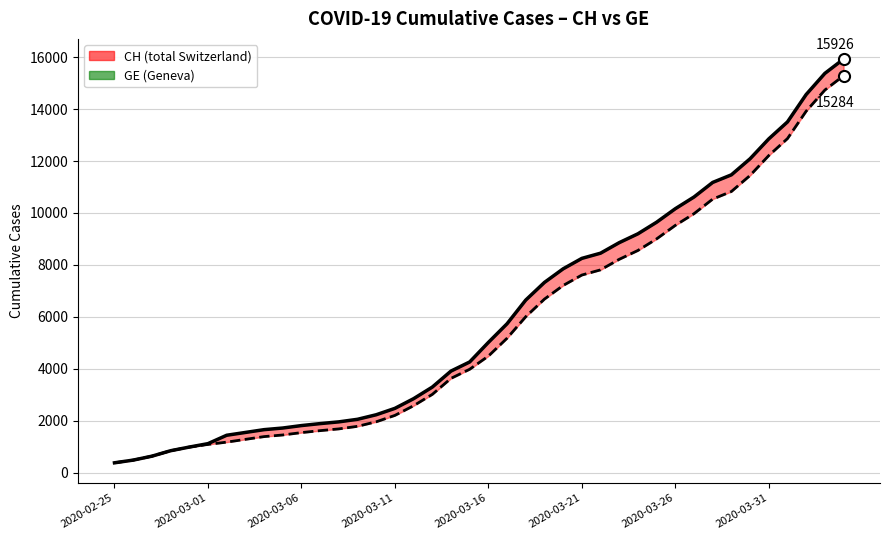

True or false: CH and GE intersect in this chart.

False